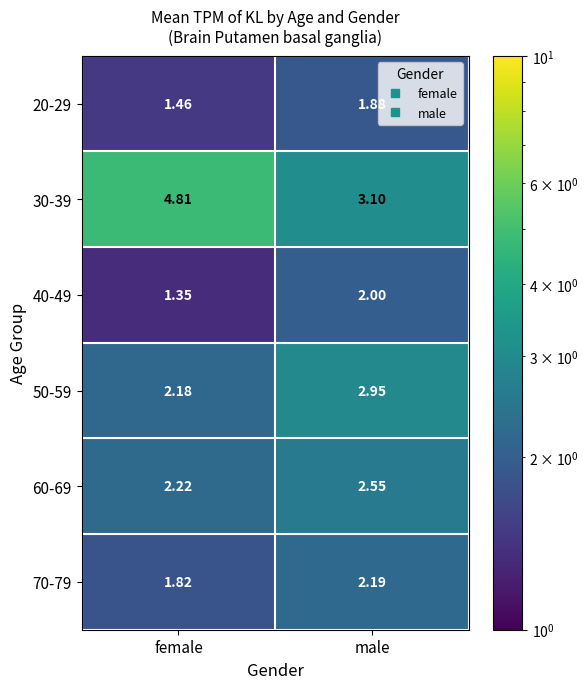

At which label does 30-39 first exceed 4?

female